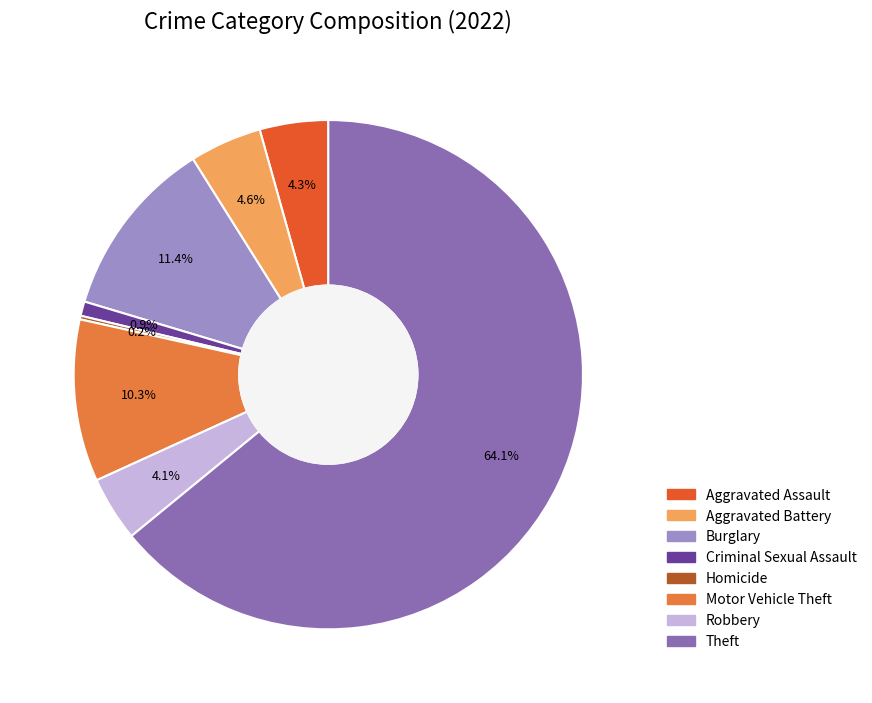

Is there a majority slice in this chart?

Yes